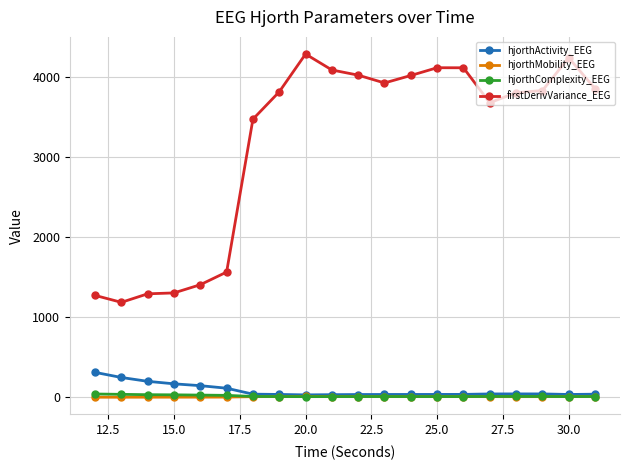

True or false: hjorthMobility_EEG has more than 1 points higher than both neighbors.

True